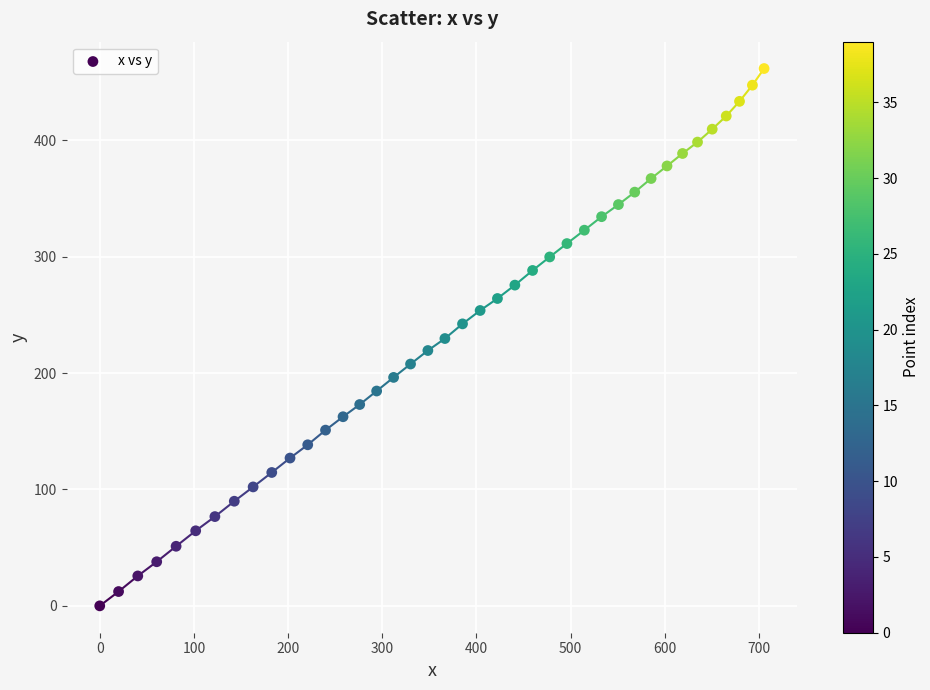

What is the range of Y values (max minus min)?

461.7